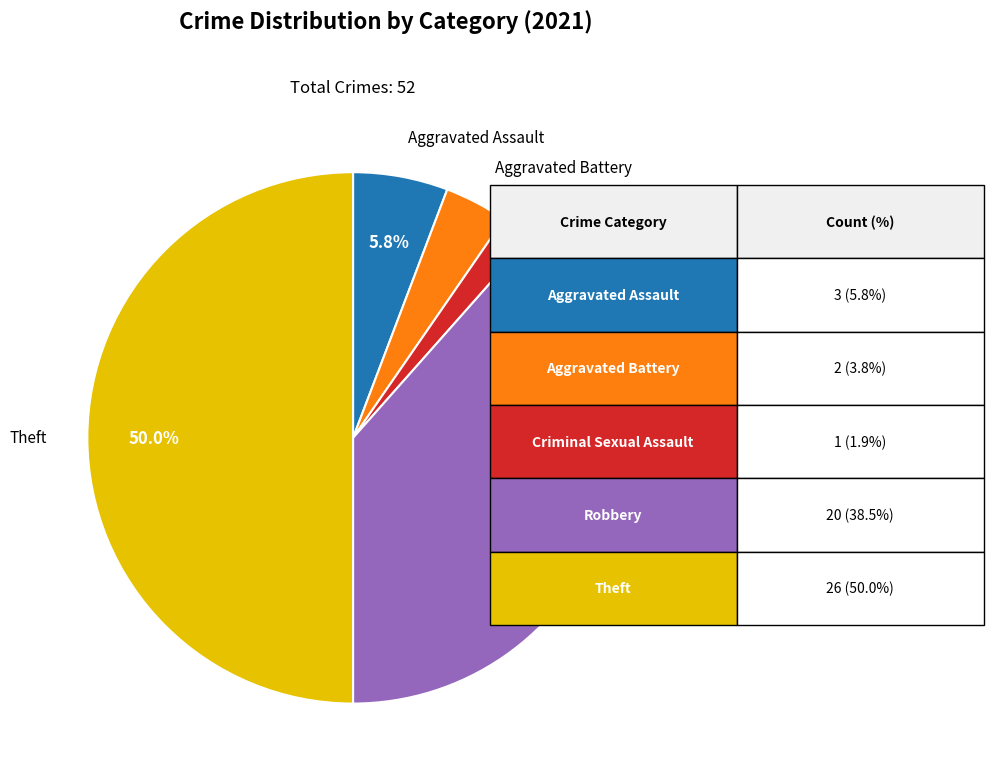

Count the number of slices in the pie.

5